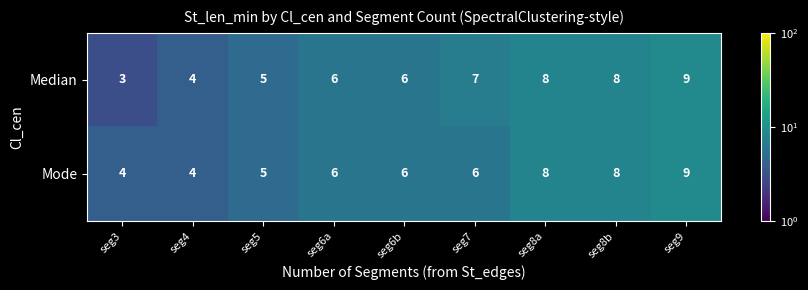

Read the Median value at seg8b.

8